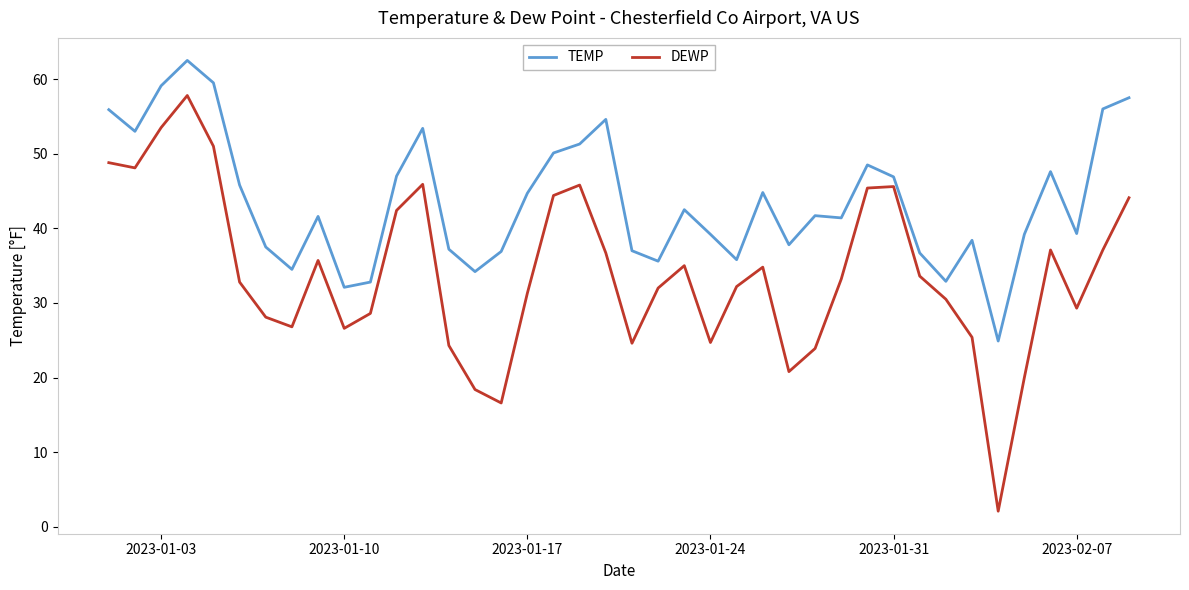

Which series has the widest spread of values?

DEWP